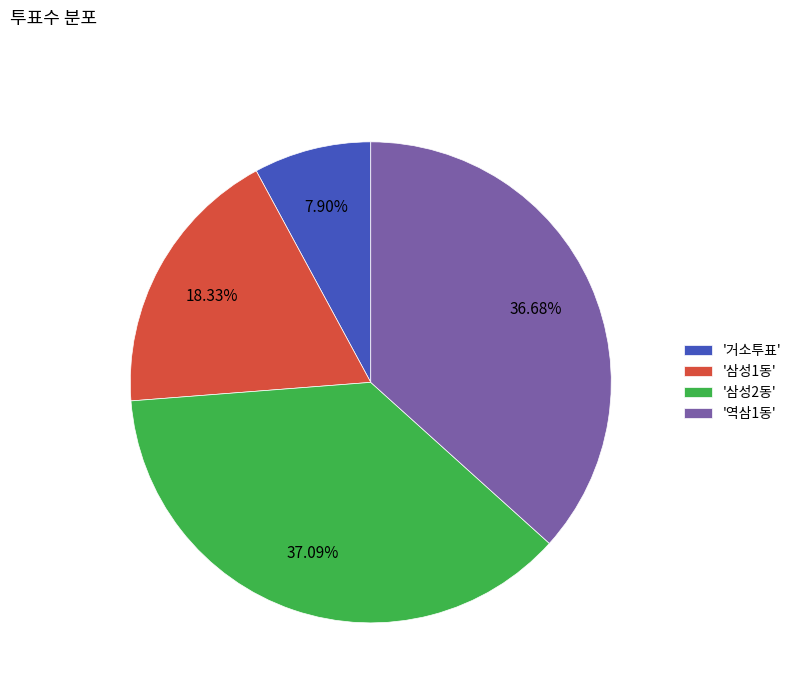

Is there a majority slice in this chart?

No